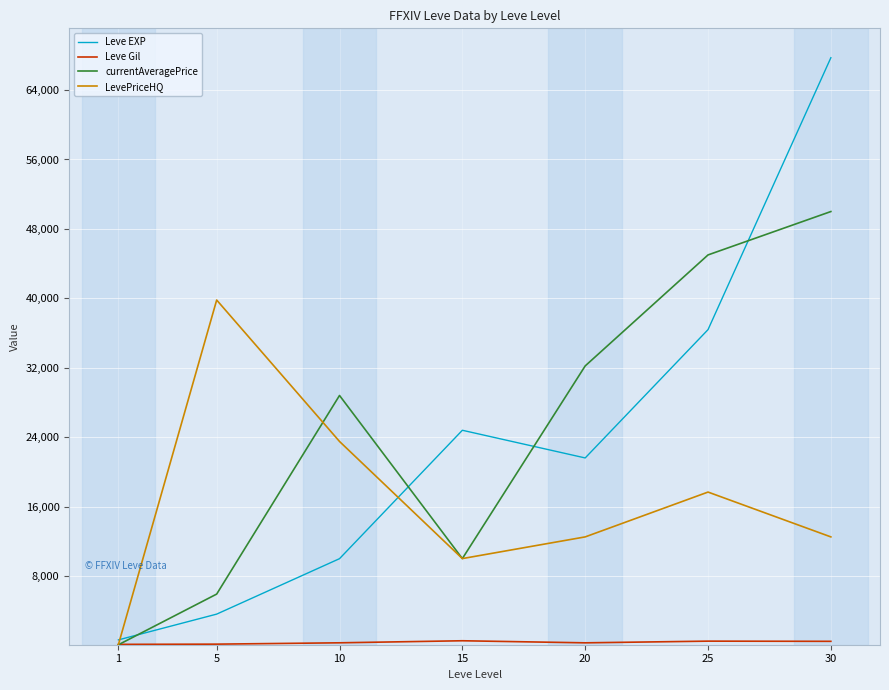

Is the value of Leve EXP at 20 greater than the value of currentAveragePrice at 5?

Yes